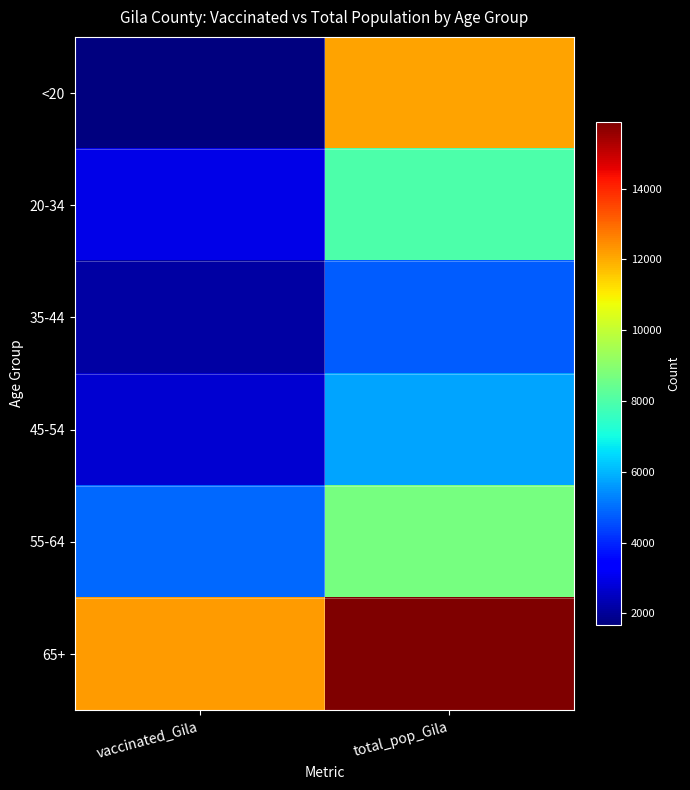

What is the difference between the highest and lowest values at total_pop_Gila?

11096